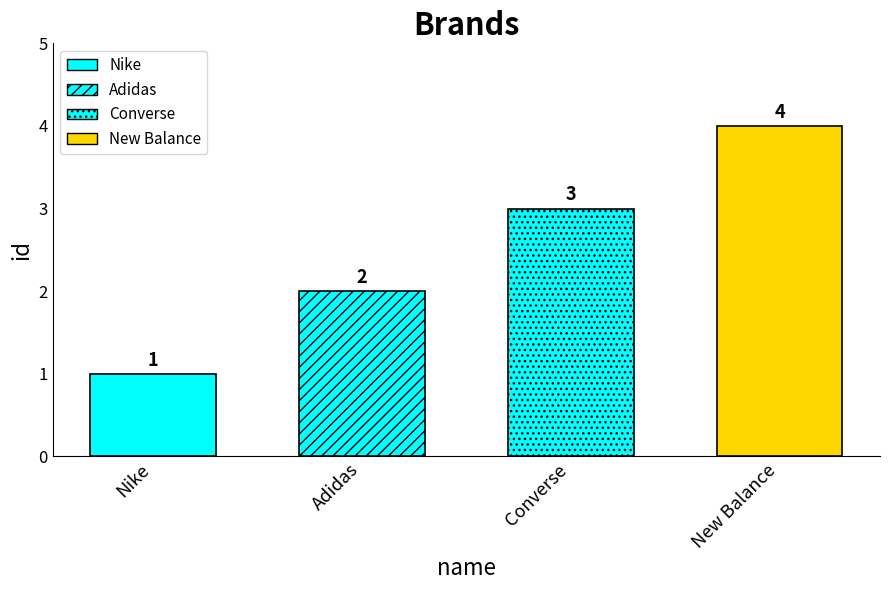

Approximately how many times larger is the value at Nike compared to Adidas?

0.5